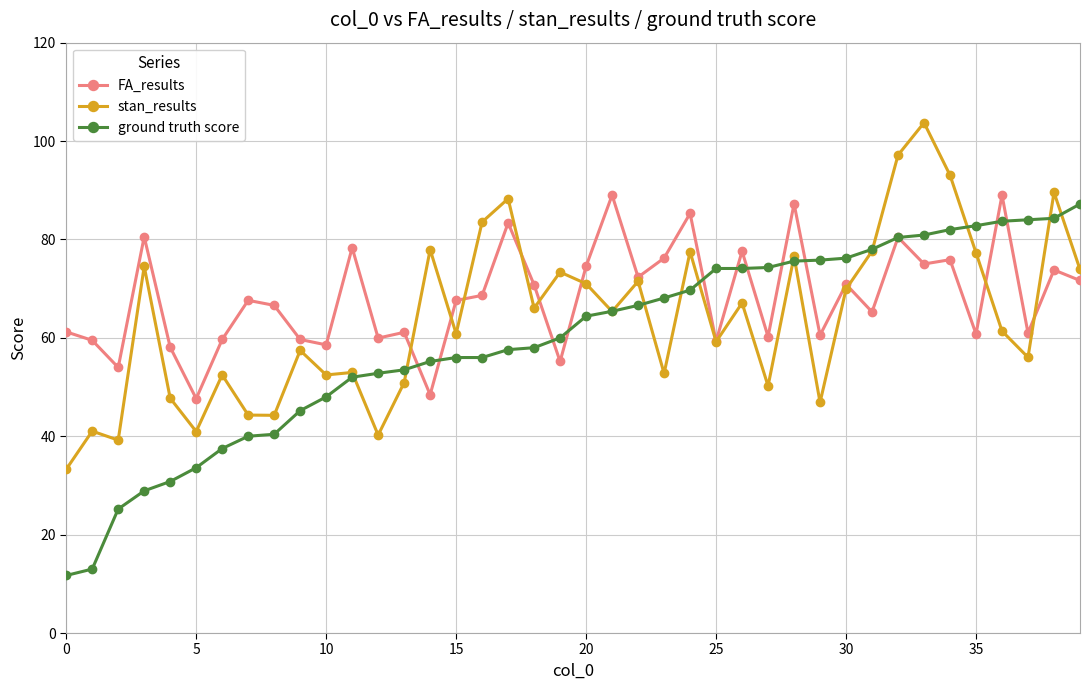

True or false: ground truth score and stan_results intersect in this chart.

True